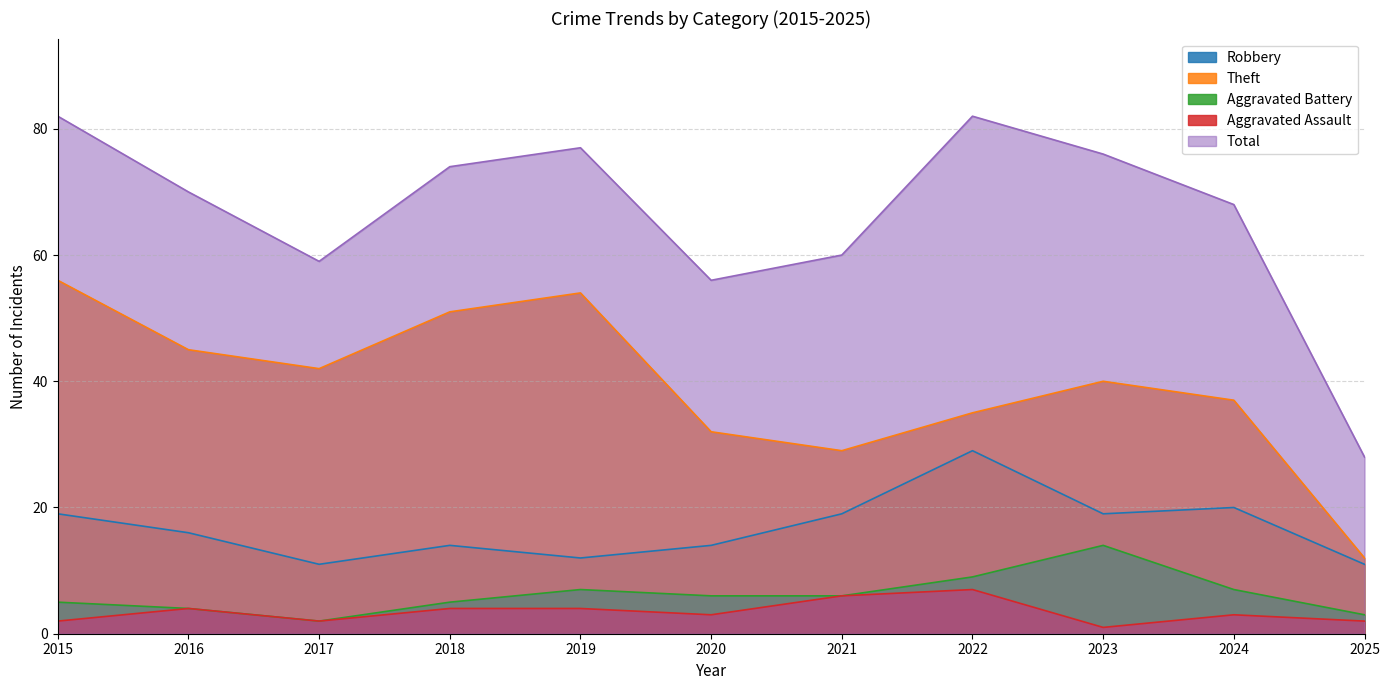

Where is the first local maximum for Aggravated Assault?

2016